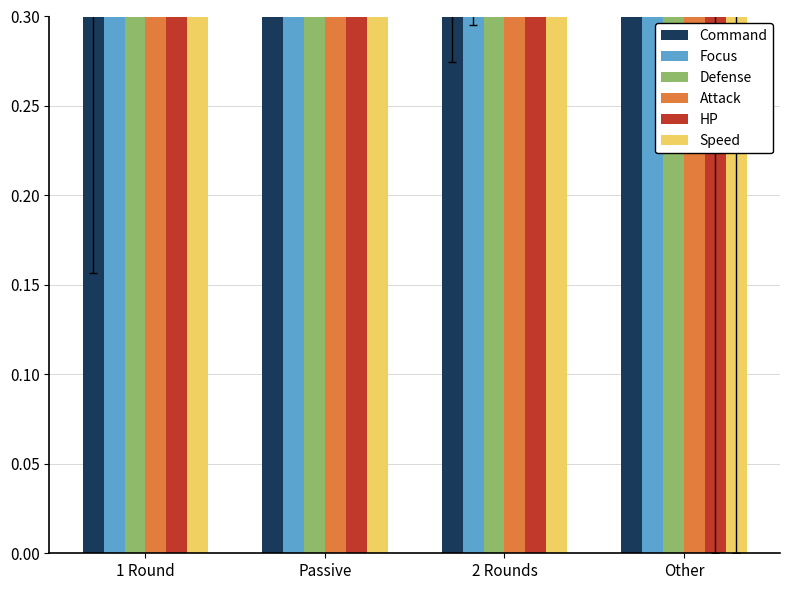

The value of HP at Passive is 1.0. True or false?

True